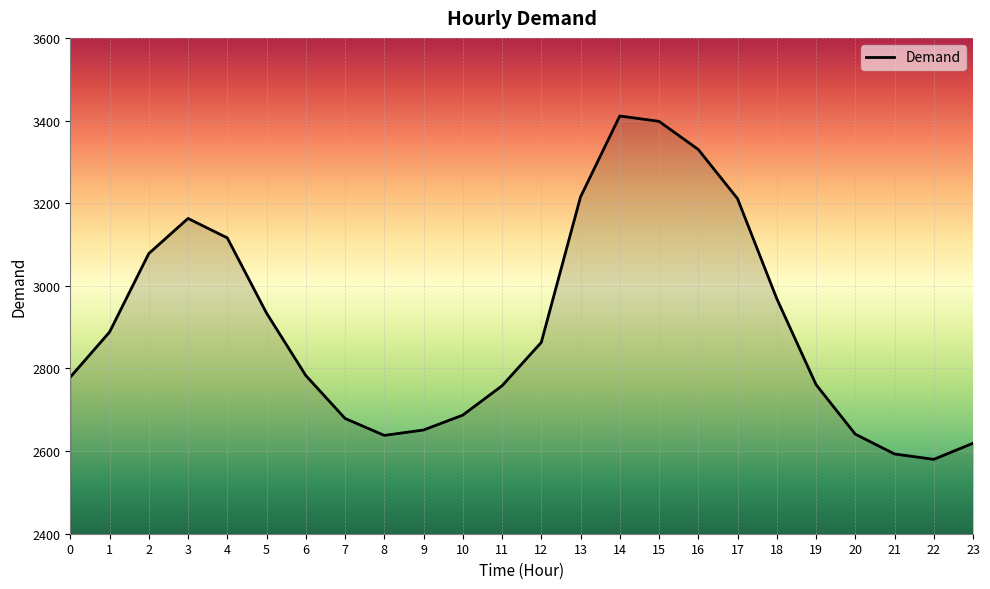

Is it true that the value at 8 is 2638?

True